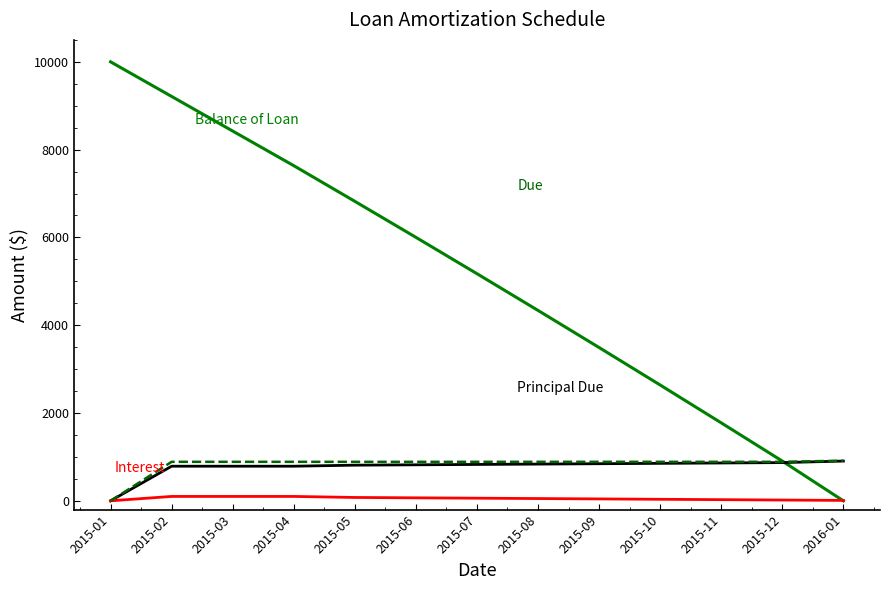

Which category has the highest value across all series?

2015-01